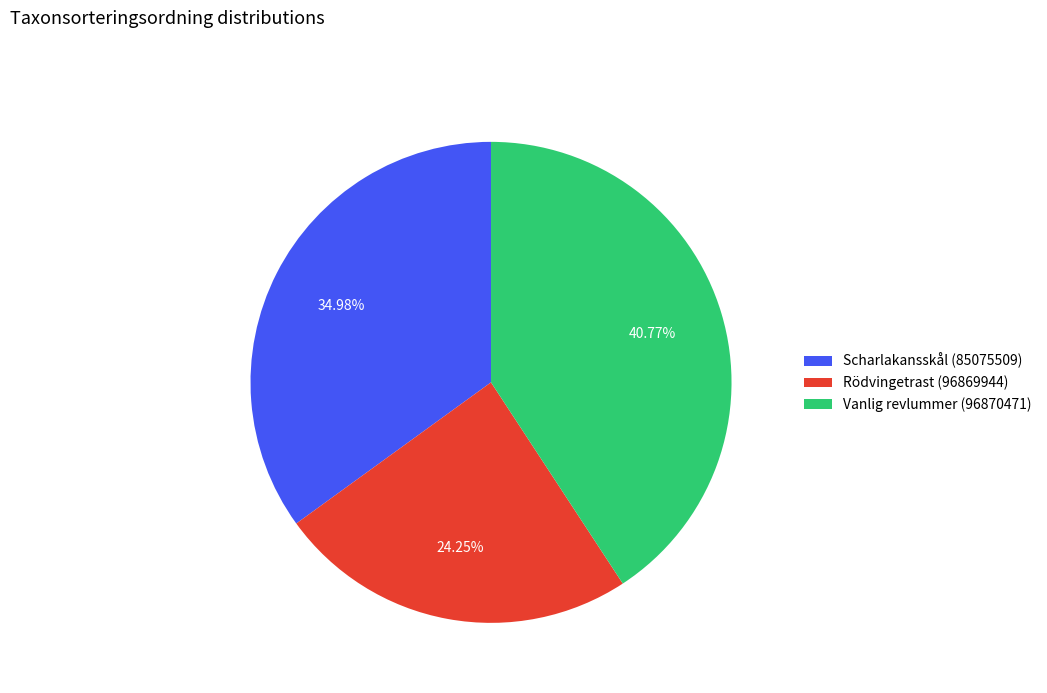

What percentage do Rödvingetrast (96869944) and Vanlig revlummer (96870471) together represent?

65.0%